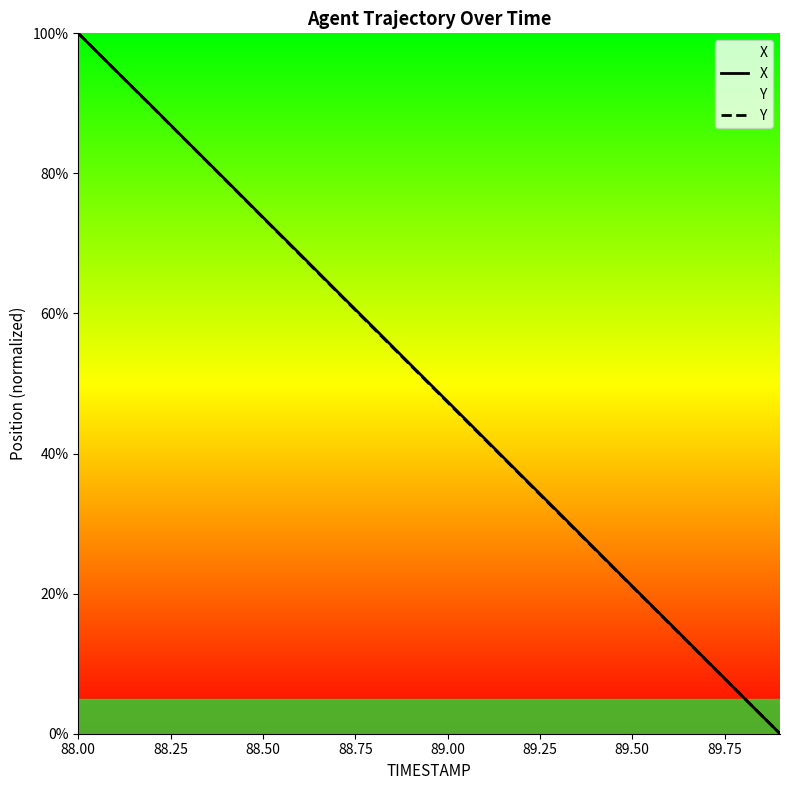

Is it true that X equals 30.3 at 89.50?

False